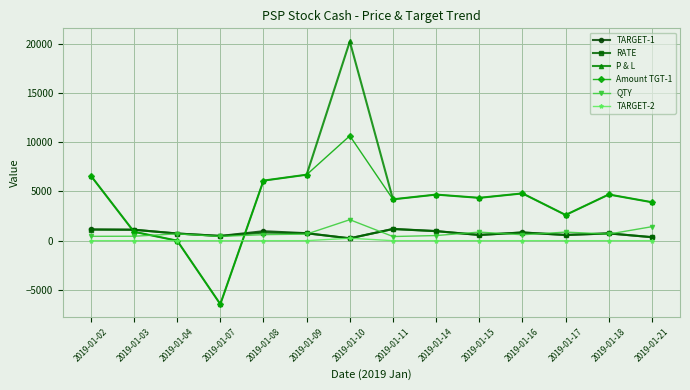

What are all the series names shown in the legend?

TARGET-1, RATE, P & L, Amount TGT-1, QTY, TARGET-2